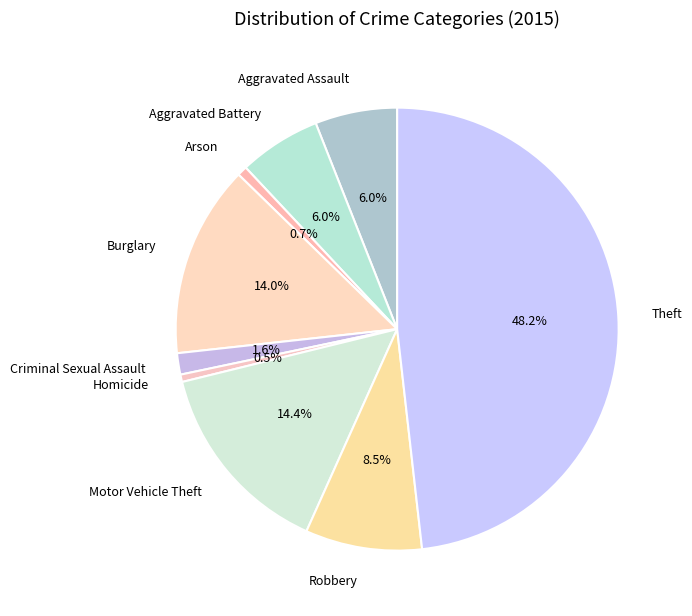

Approximately how many times larger is the value at Aggravated Assault compared to Motor Vehicle Theft?

0.4